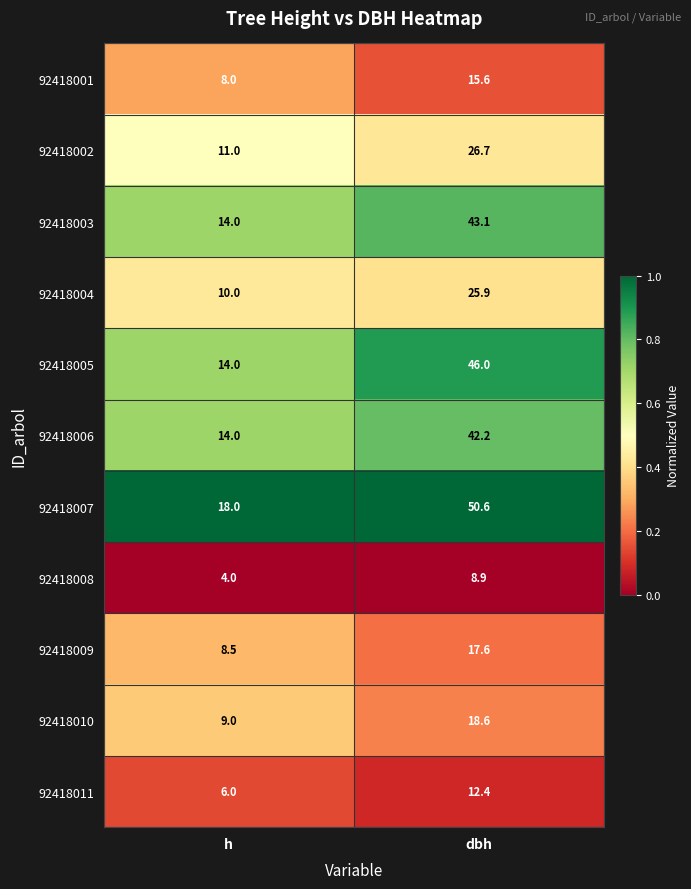

What is the average value of the 92418006 series?

28.1